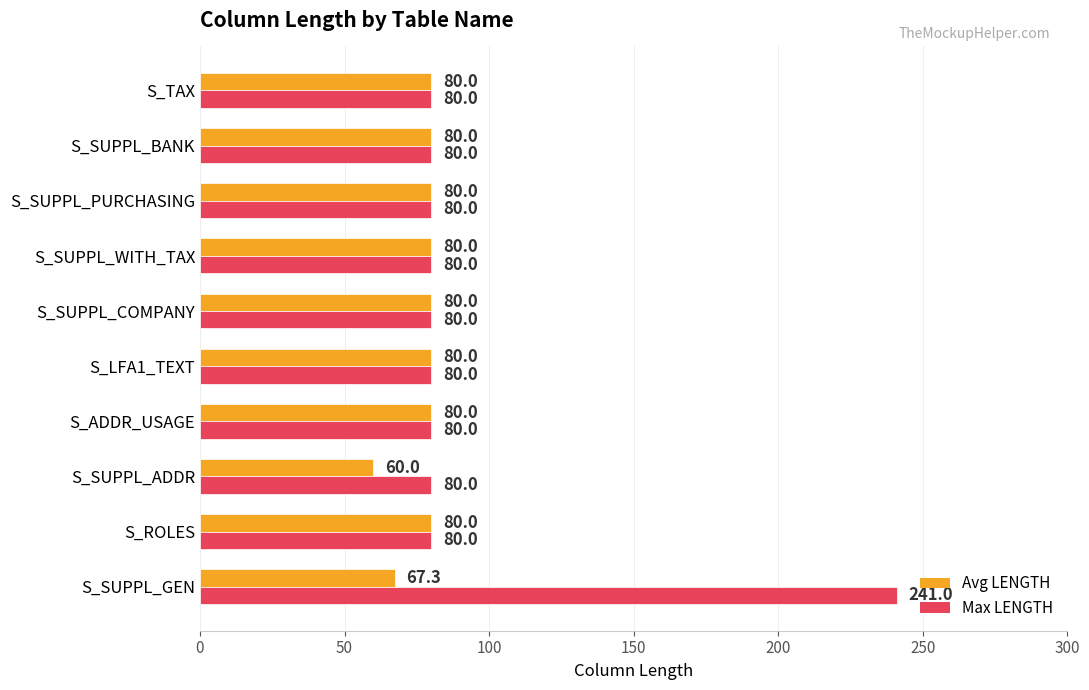

Rank the series by their average value, from highest to lowest.

Max LENGTH, Avg LENGTH